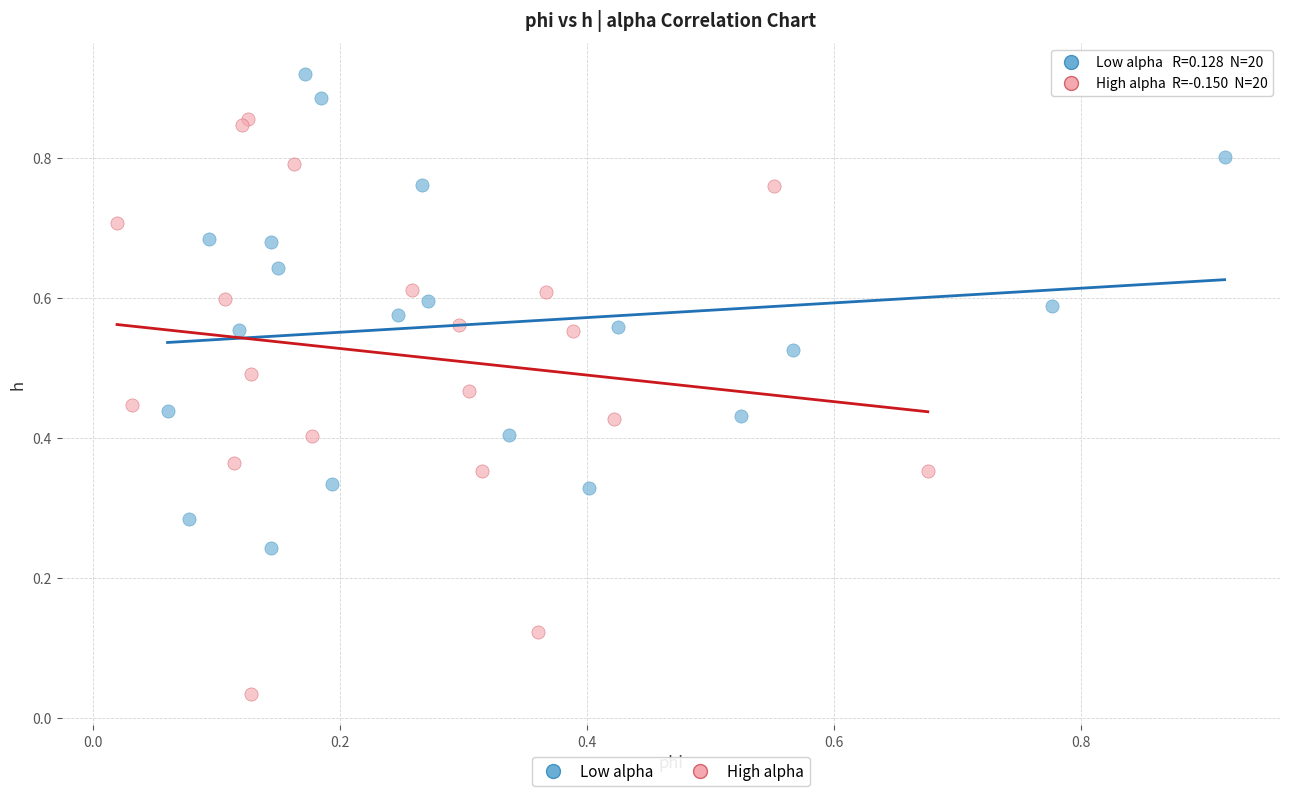

Which series contains the lowest Y value?

High alpha